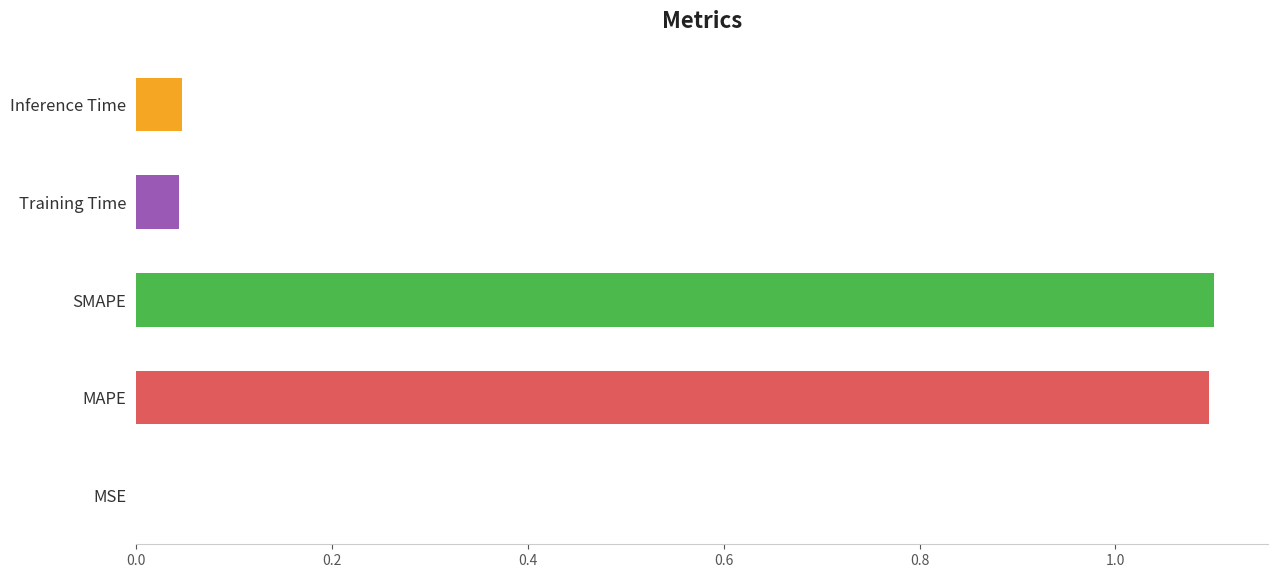

What is the greatest value displayed?

1.1